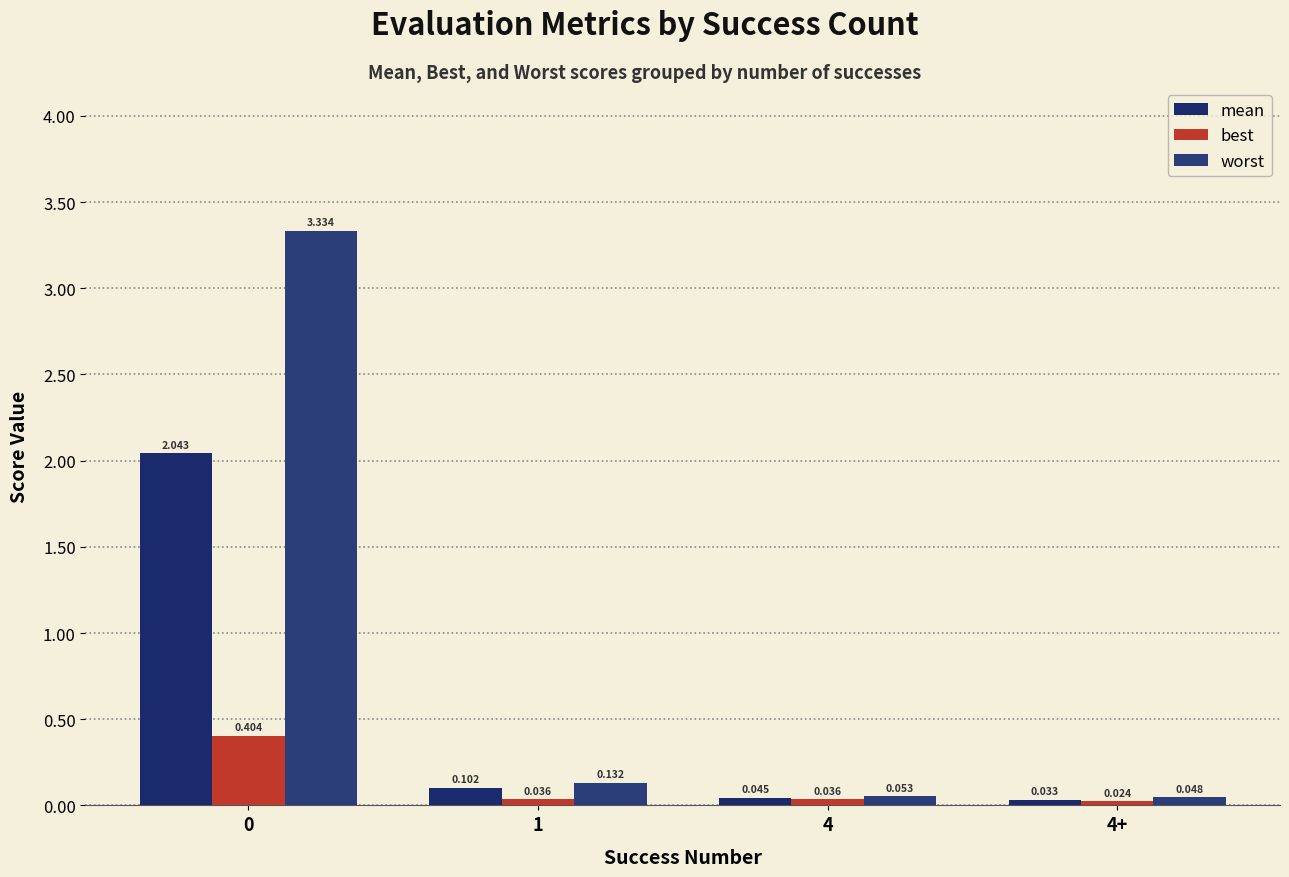

How many data points does each series have?

4